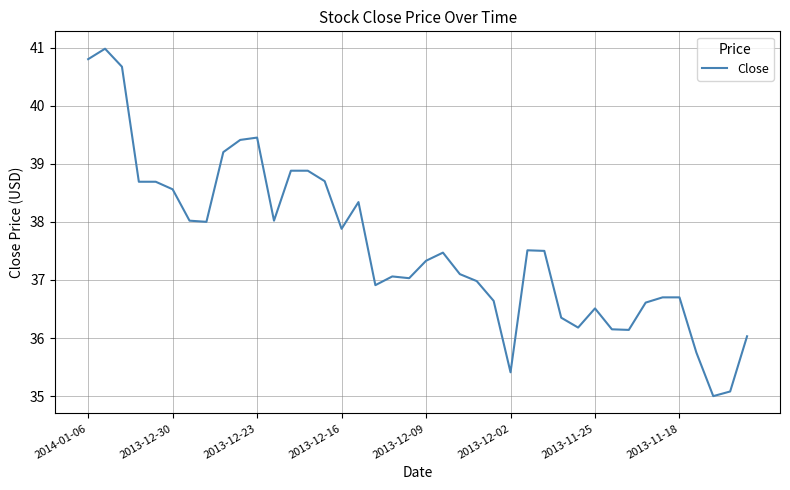

What is the smallest value displayed?

35.0